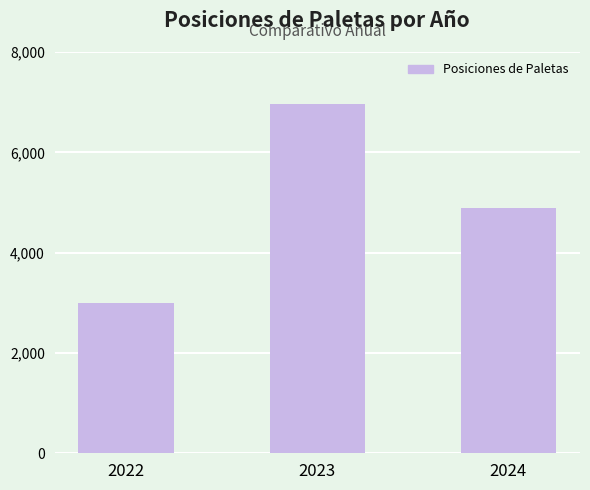

Where is the data nearest to the value 4986?

2024